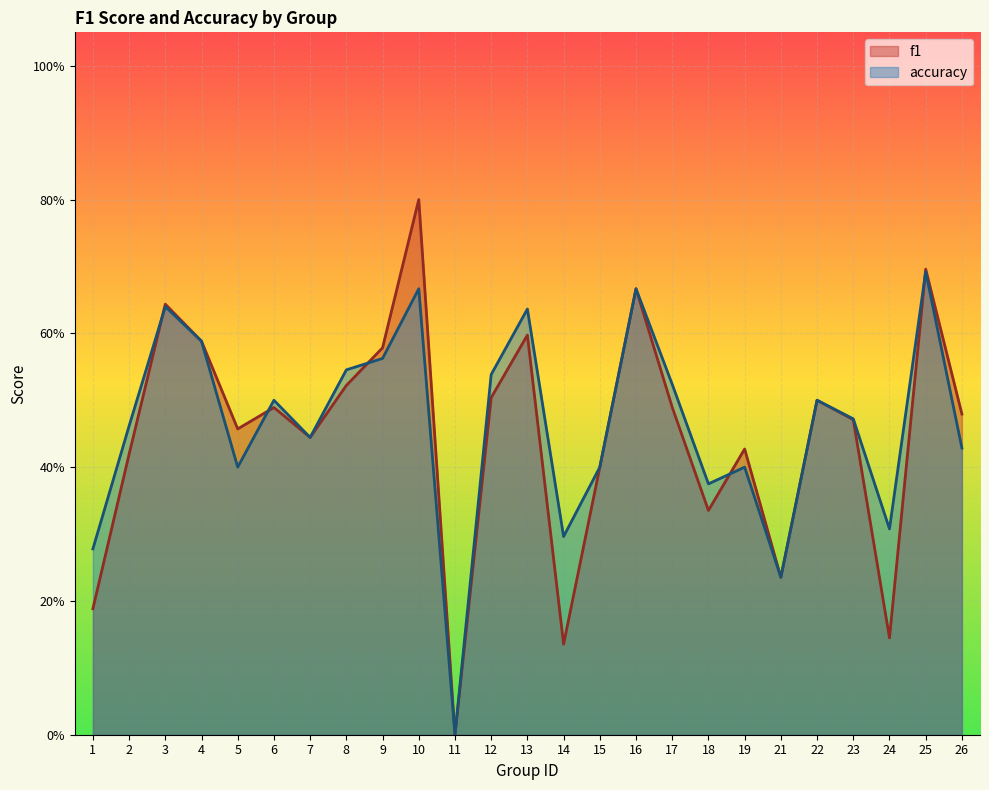

What is the value of the f1 point at the 3rd from the left?

0.6